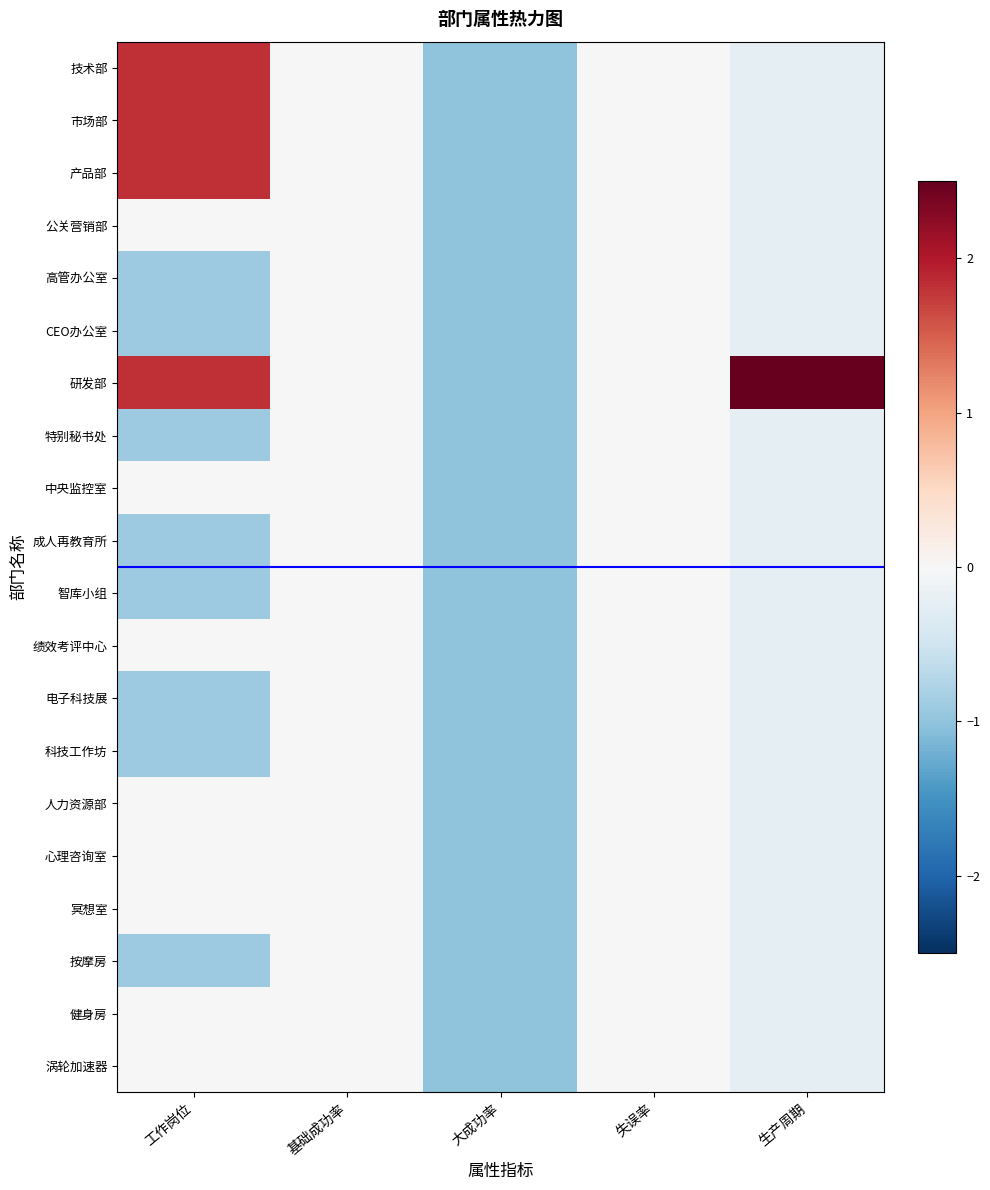

What is the minimum value shown in the chart?

-1.0